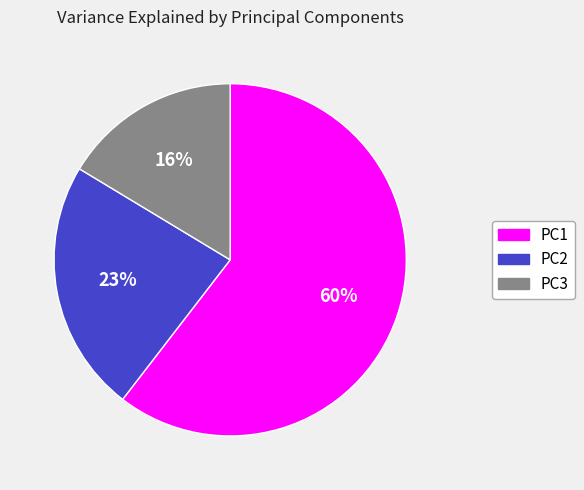

Rank the categories by value from lowest to highest.

PC3, PC2, PC1